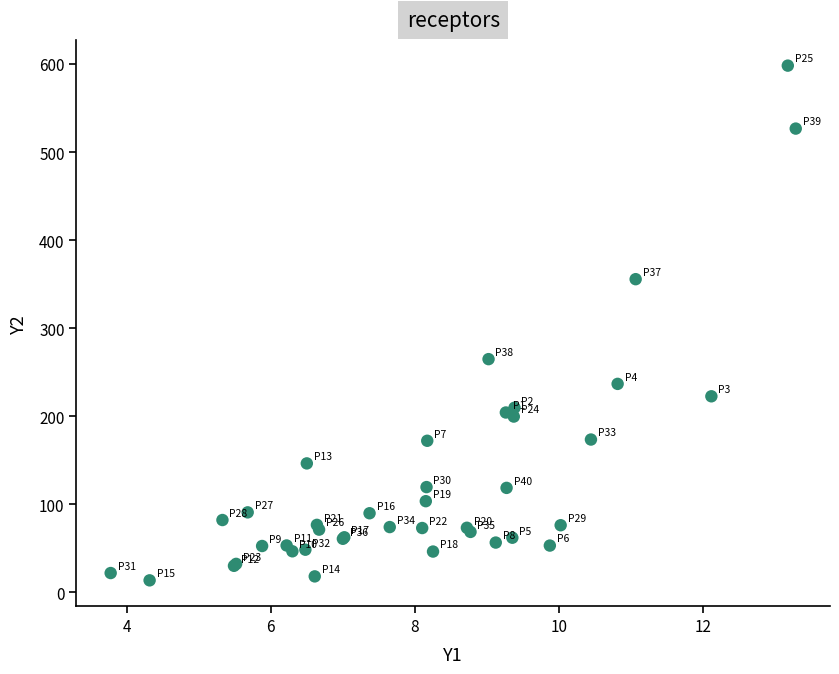

What Y value in the scatter plot is closest to 305?

264.8